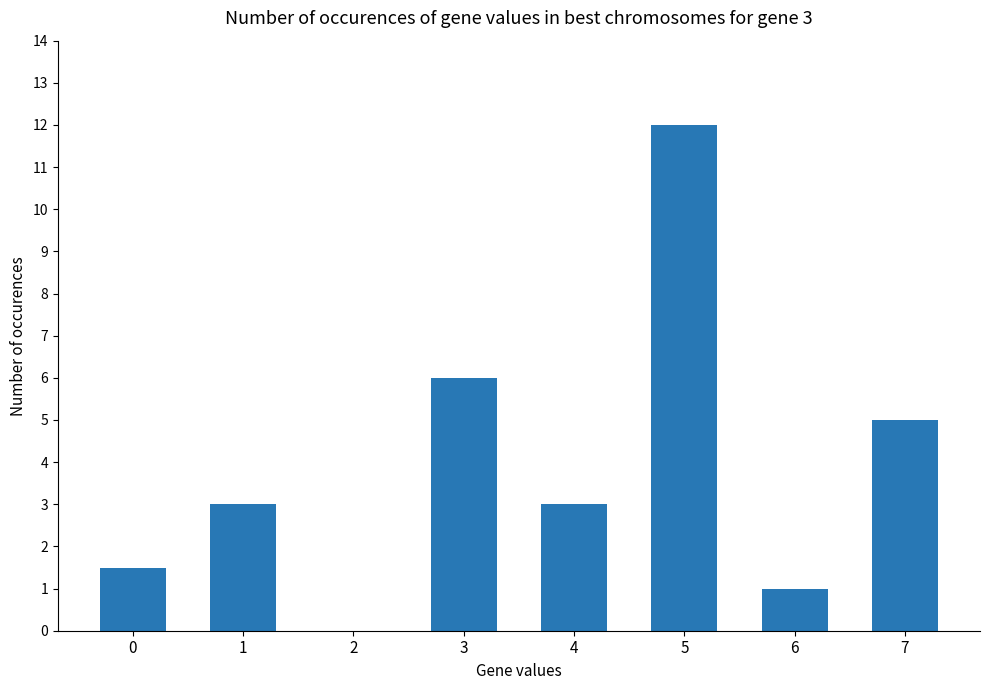

Which category has the highest value across all series?

5